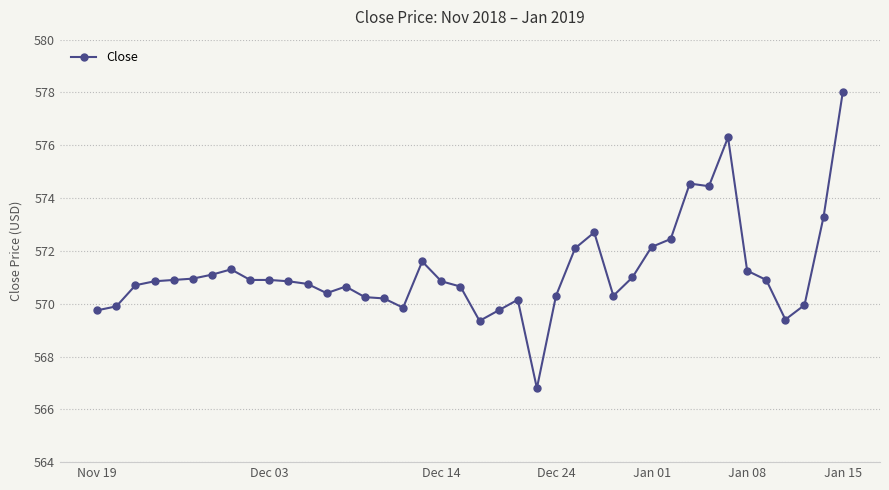

True or false: there are more than 1 points higher than both neighbors.

True